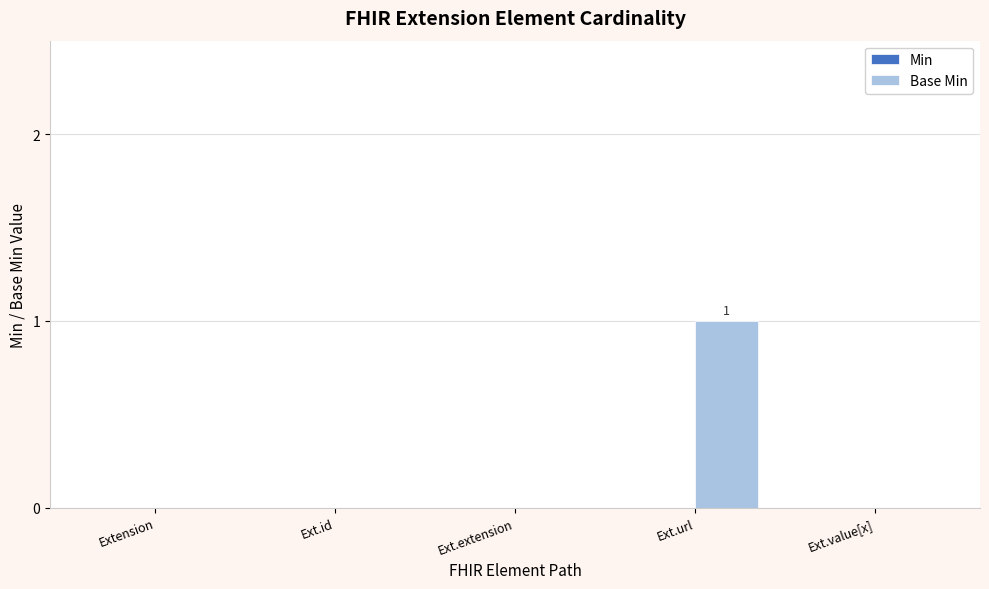

What is the change in value from Ext.extension to Ext.url?

+1